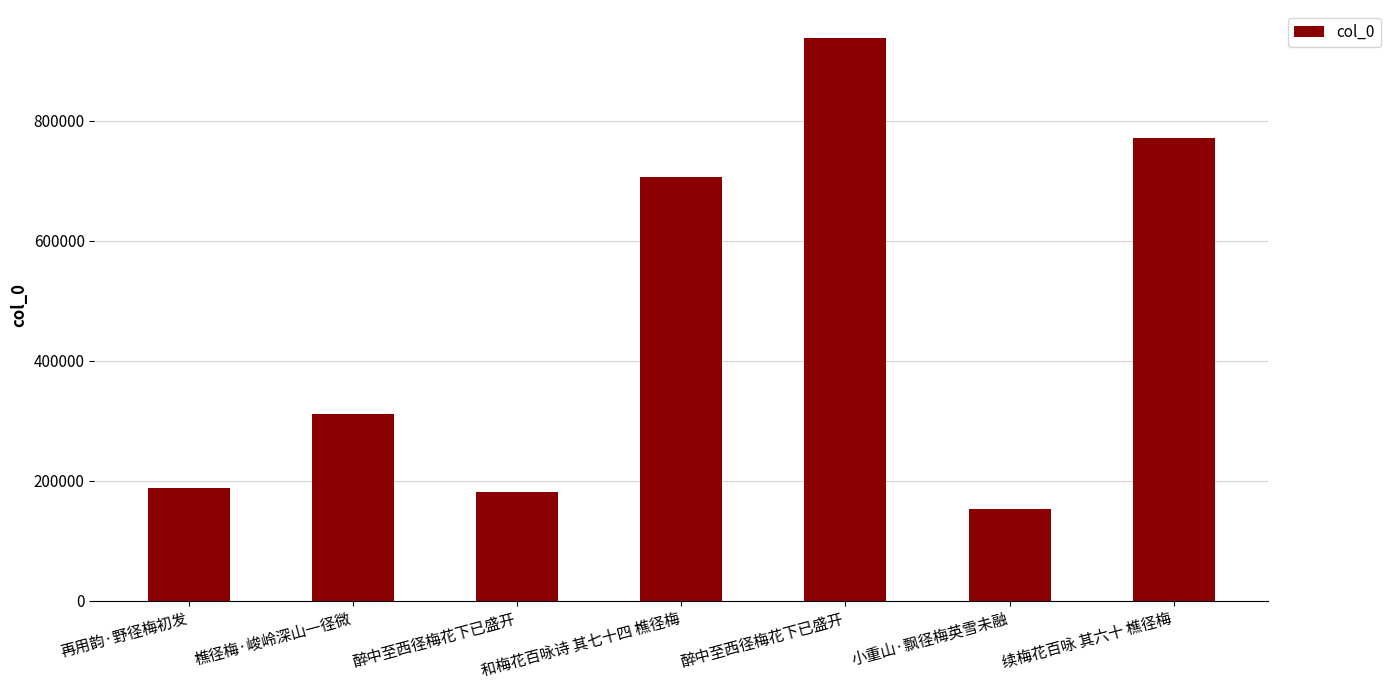

The value at 醉中至西径梅花下已盛开 is 1365254. True or false?

False